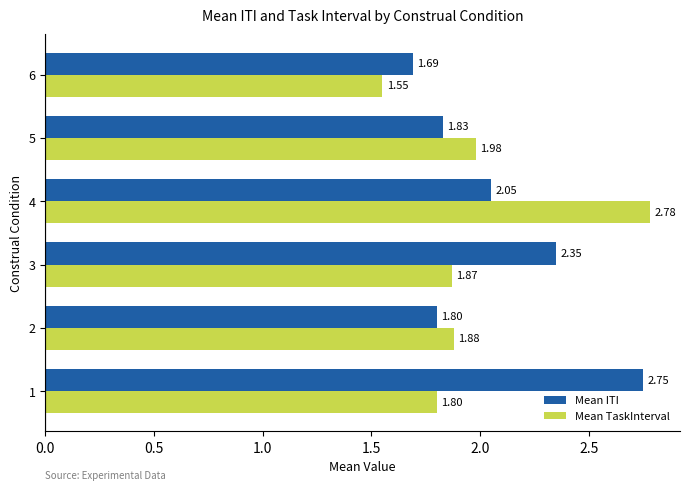

What is the sum of all Mean ITI values?

12.5